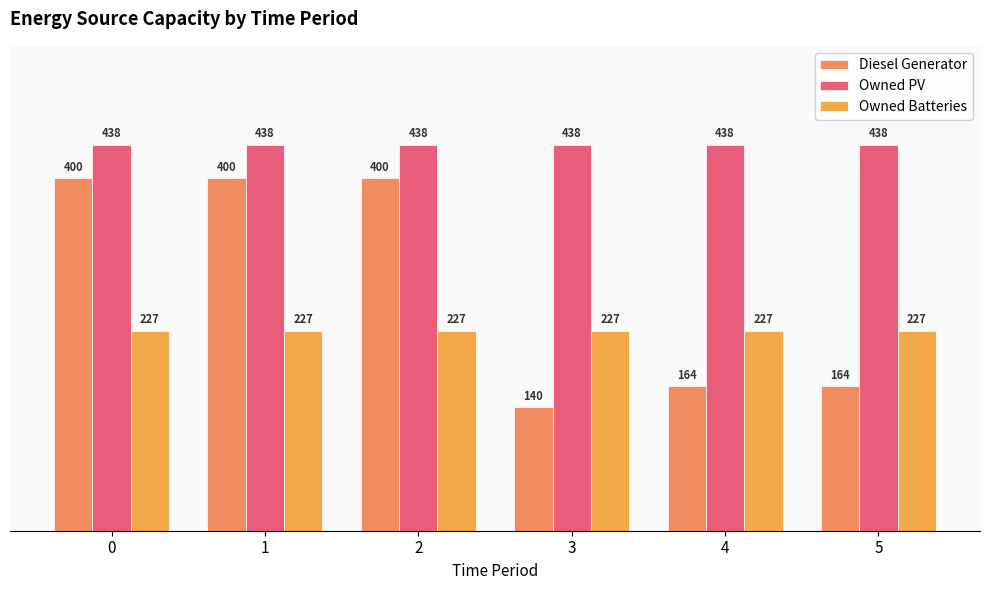

What is the approximate value of Owned PV at 1?

438